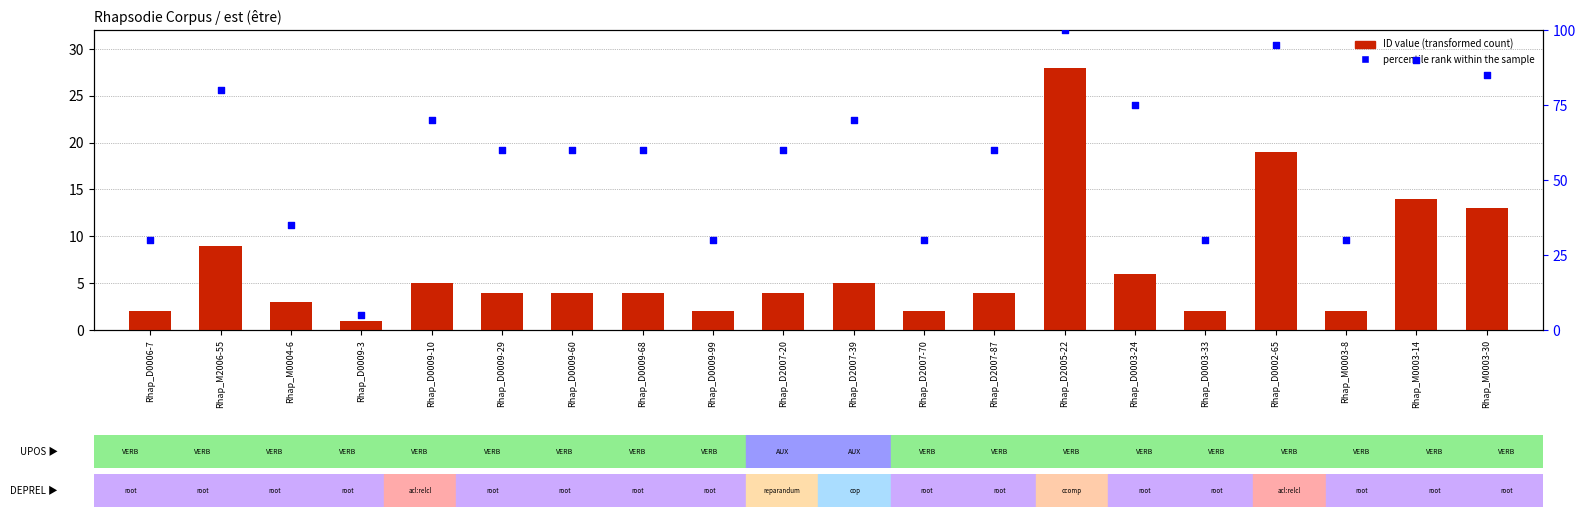

What are all the series names shown in the legend?

ID value (transformed count), percentile rank within the sample